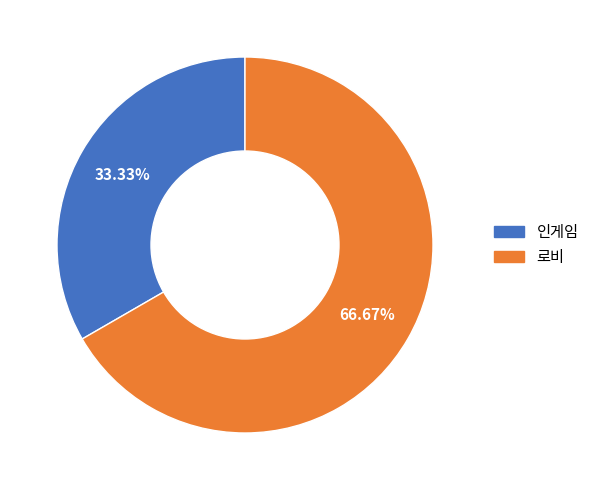

Rank the categories by value from lowest to highest.

인게임, 로비